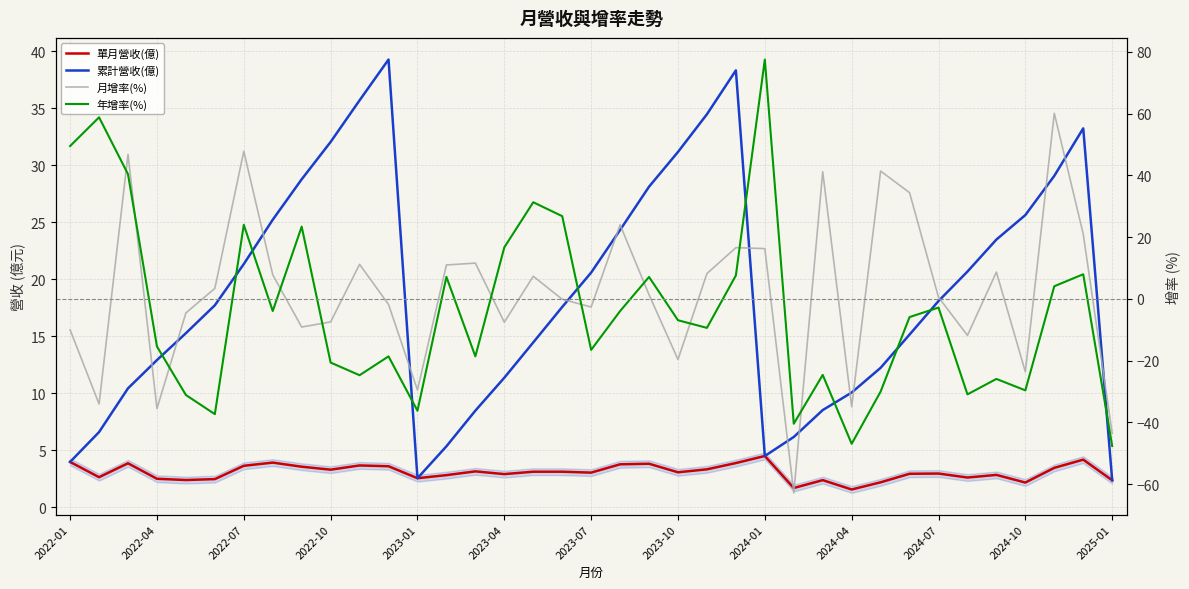

Reading left to right, extract all data points from this chart.

單月營收(億): 4.0	2.6	3.8	2.5	2.4	2.5	3.6	3.9	3.5	3.3	3.6	3.6	2.5	2.8	3.1	2.9	3.1	3.1	3.0	3.8	3.8	3.0	3.3	3.9	4.5	1.7	2.4	1.5	2.2	2.9	2.9	2.6	2.8	2.1	3.4	4.2	2.4
累計營收(億): 4.0	6.6	10.4	12.9	15.3	17.7	21.3	25.2	28.8	32.0	35.7	39.3	2.5	5.3	8.5	11.3	14.4	17.6	20.6	24.3	28.1	31.2	34.5	38.3	4.5	6.2	8.5	10.1	12.2	15.1	18.1	20.7	23.5	25.6	29.1	33.2	2.4
月增率(%): -10.0	-34.0	46.8	-35.5	-4.5	3.4	47.8	7.8	-9.1	-7.4	11.2	-1.8	-29.5	11.0	11.6	-7.5	7.3	-0.1	-2.6	24.0	1.4	-19.6	8.2	16.6	16.3	-62.8	41.2	-34.9	41.4	34.4	0.6	-11.8	8.7	-23.6	60.1	21.0	-43.5
年增率(%): 49.5	58.8	40.4	-15.4	-31.1	-37.3	24.0	-3.9	23.4	-20.6	-24.7	-18.6	-36.2	7.1	-18.6	16.7	31.3	26.8	-16.5	-3.9	7.1	-6.9	-9.4	7.6	77.5	-40.4	-24.6	-46.9	-30.0	-5.9	-2.8	-30.9	-25.9	-29.6	4.1	8.0	-47.6